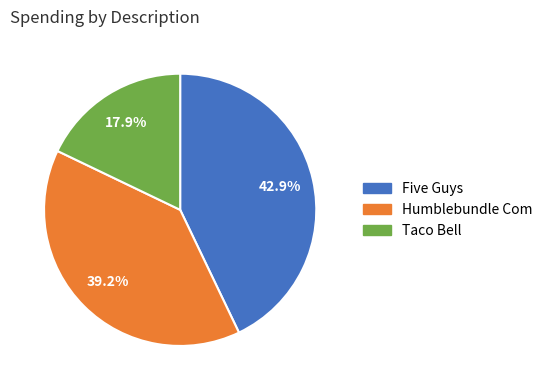

To the nearest percent, what is the average slice percentage?

33%